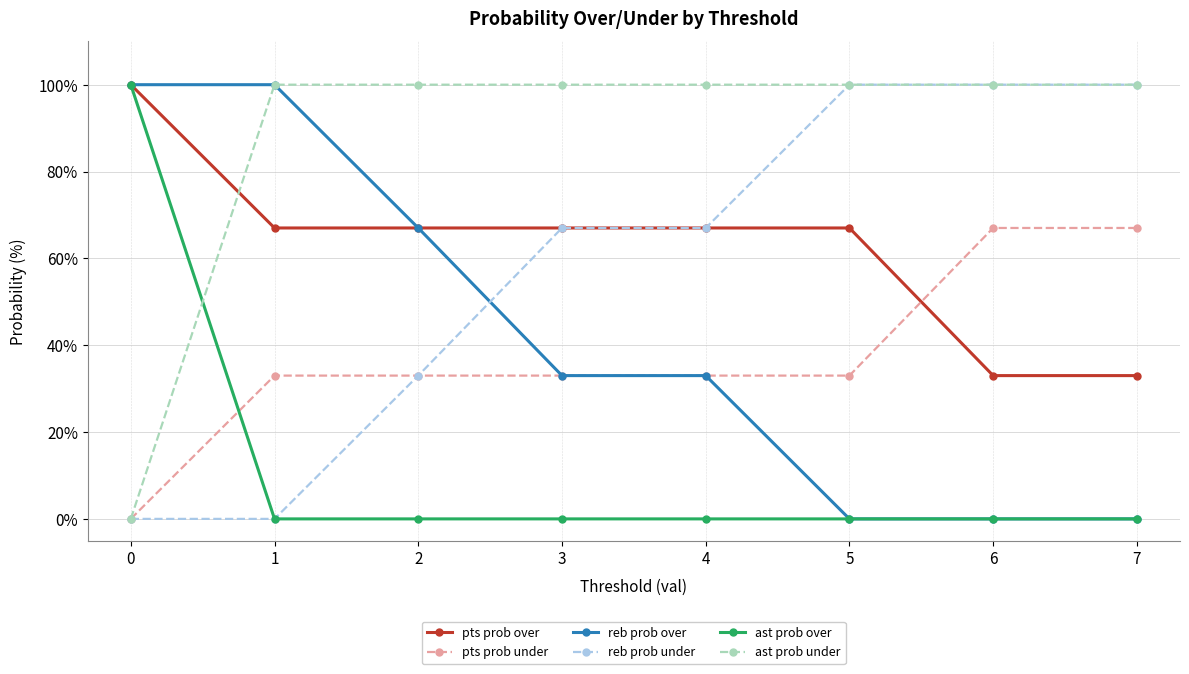

Is it true that pts prob over equals 105 at 1?

False